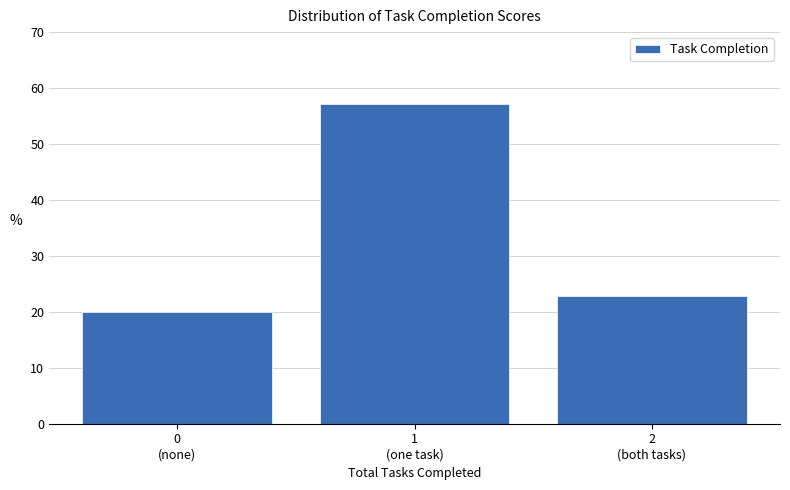

Reading left to right, extract all data points from this chart.

20.0	57.1	22.9